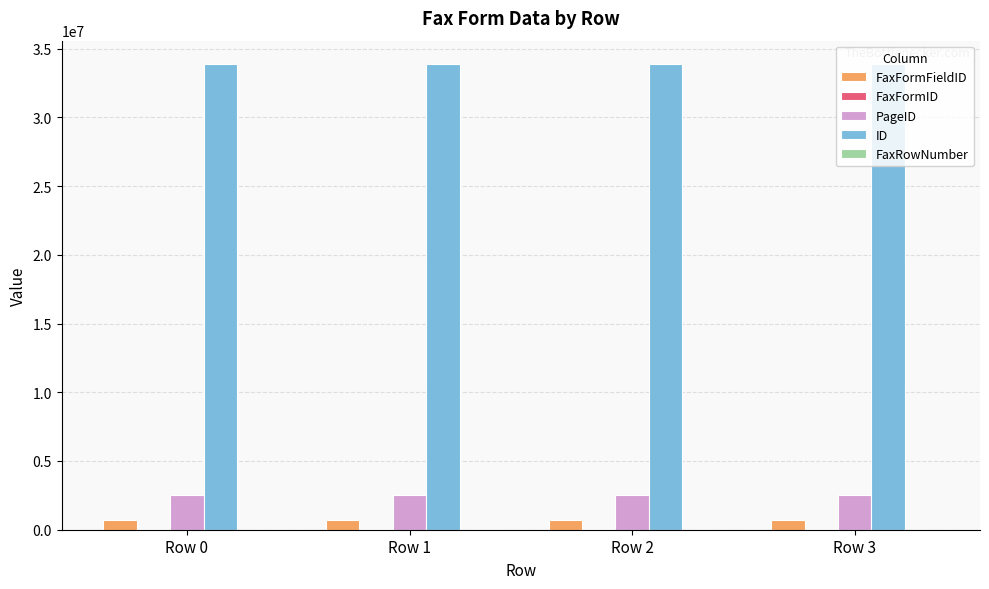

The PageID series shows 2525642 at Row 0. True or false?

True